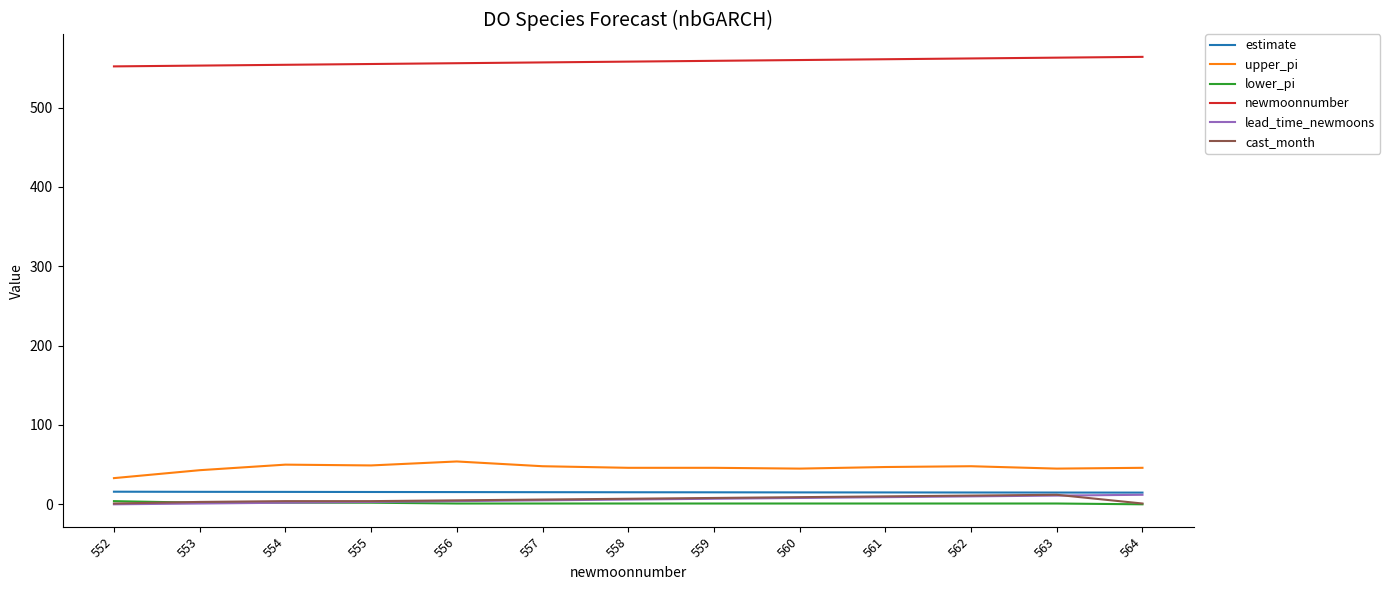

True or false: cast_month and newmoonnumber cross at least once.

False